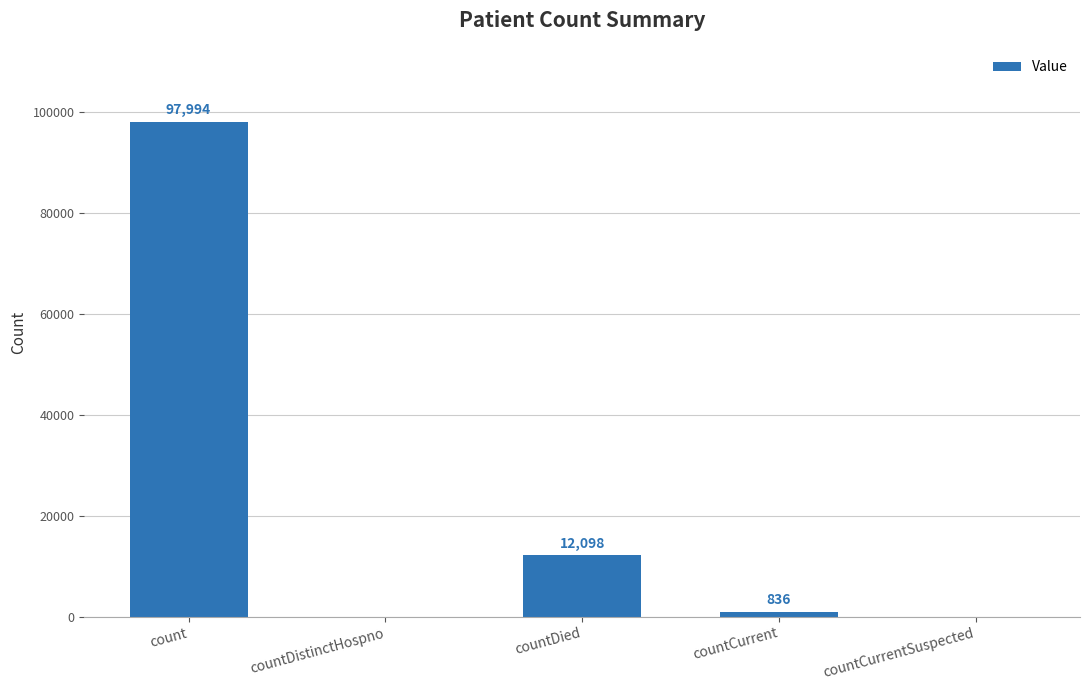

What is the sum of all values?

110928